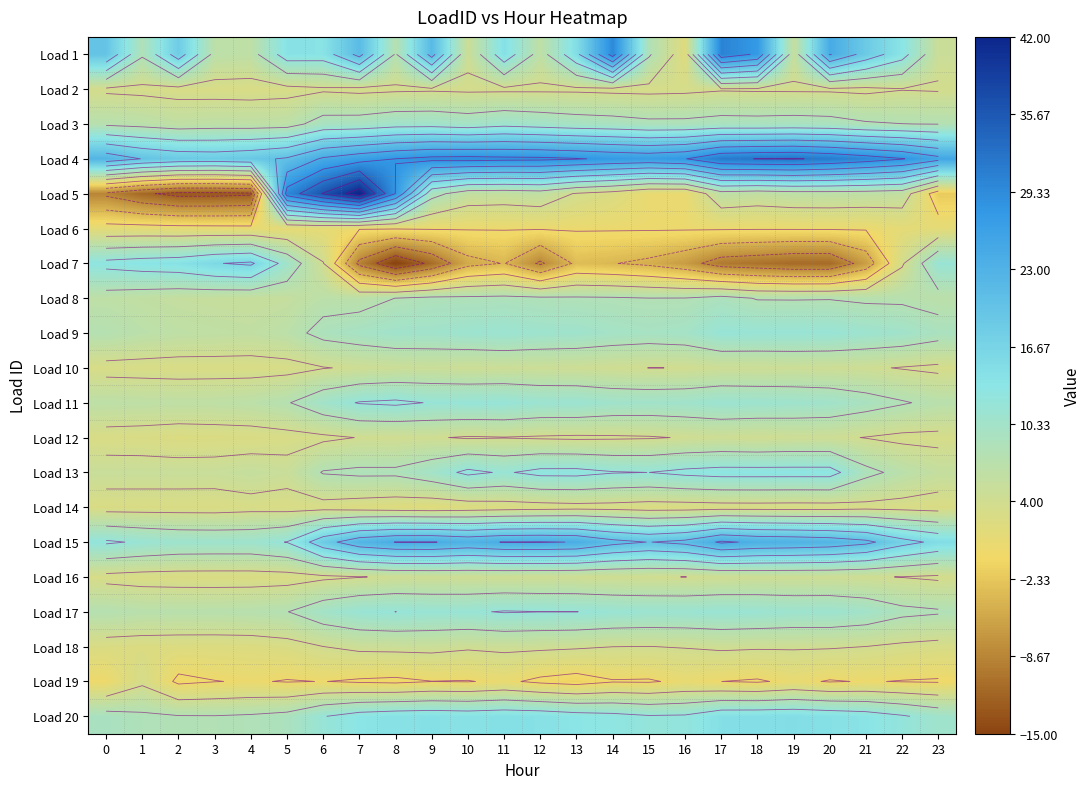

Which series changed the most between 17 and 18?

Load 1